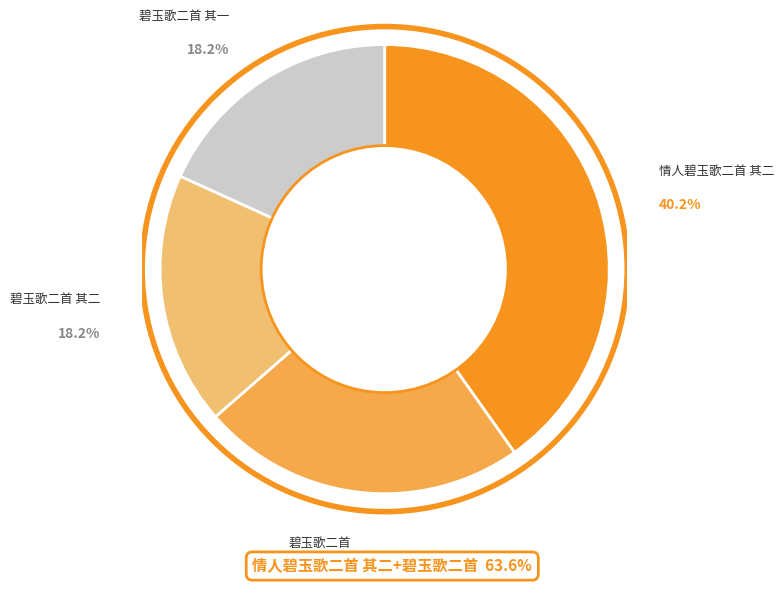

The 碧玉歌二首 其二 slice represents 24% of the pie. True or false?

False